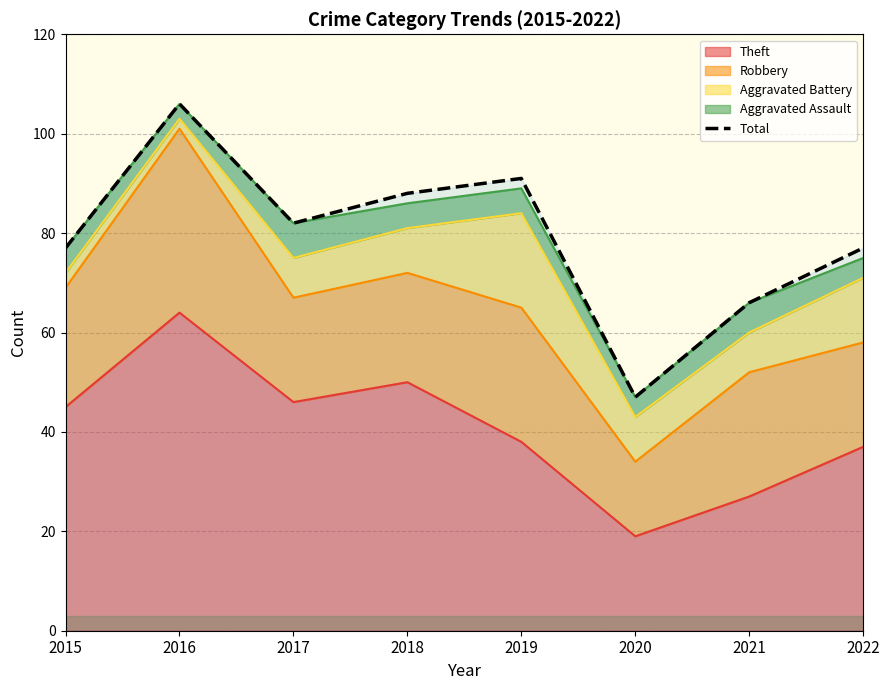

List the labels in order of value, largest first.

2016, 2019, 2018, 2017, 2015, 2022, 2021, 2020